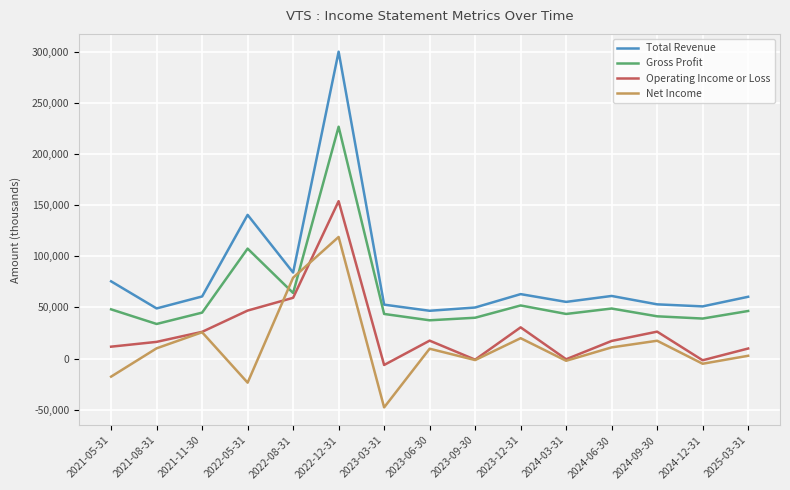

Rank the series by their average value, from lowest to highest.

Net Income, Operating Income or Loss, Gross Profit, Total Revenue